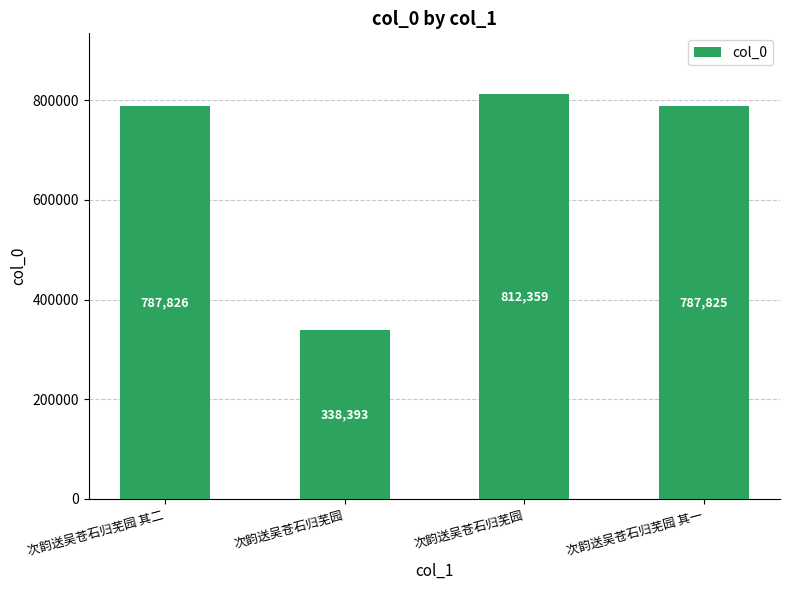

At which category does the chart reach its peak across all series?

次韵送吴苍石归芜园